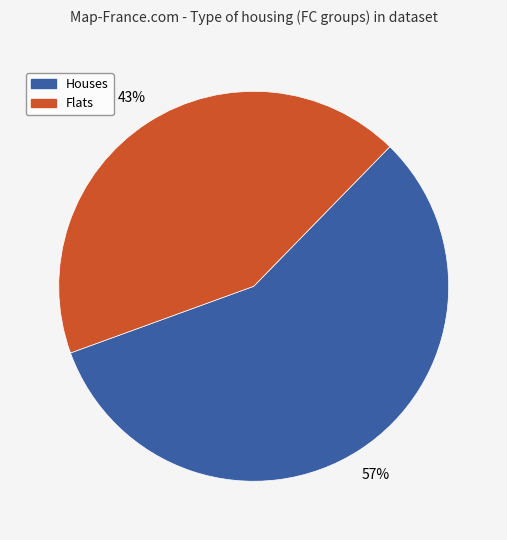

Is there any slice that represents more than half of the pie?

Yes